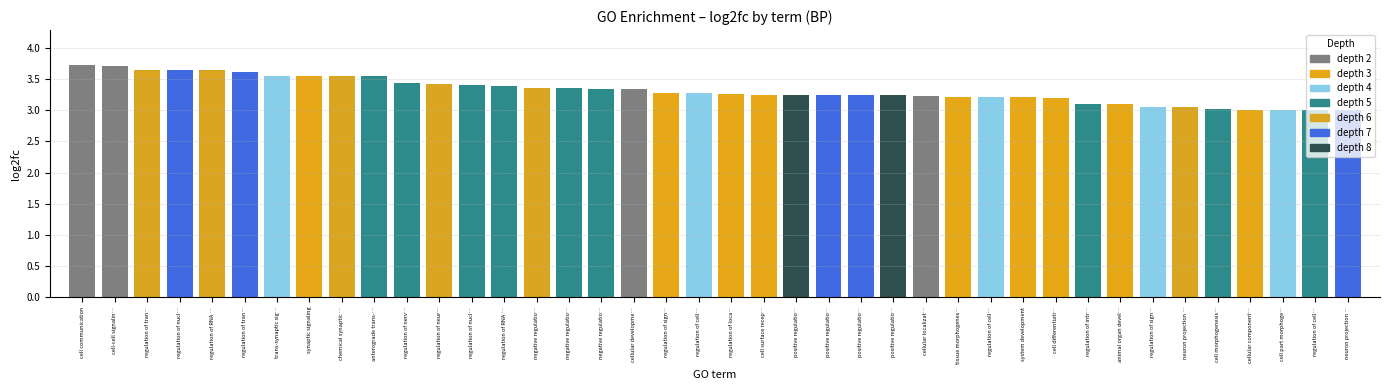

What is the minimum value shown in the chart?

3.0